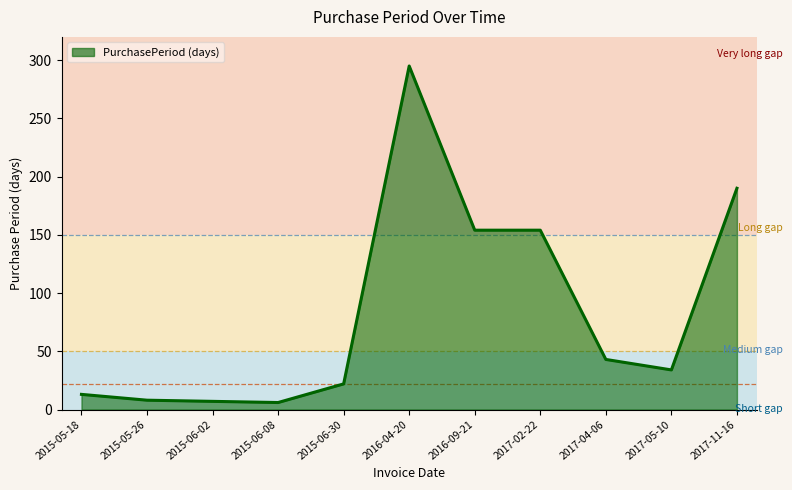

True or false: the data shows 102 at 2017-02-22.

False